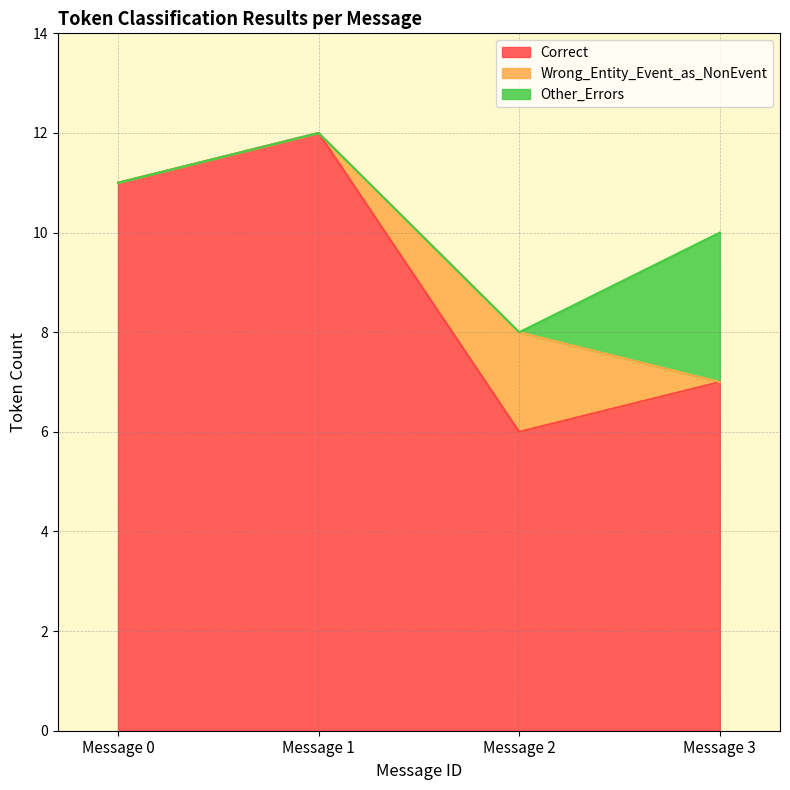

How many values in Wrong_Entity_Event_as_NonEvent are above zero?

1